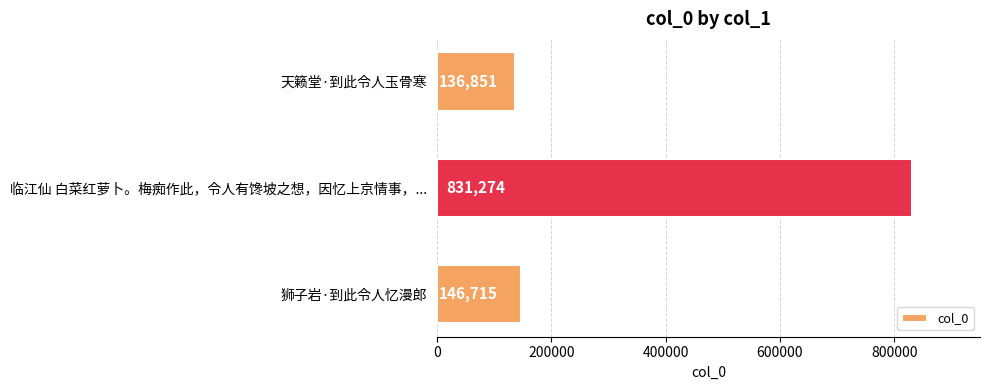

What is the average value?

371613